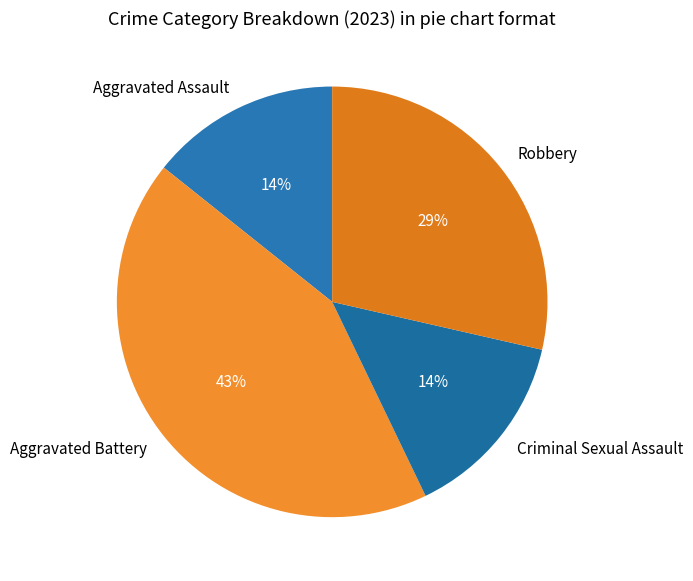

To the nearest percent, what is the difference between the largest and smallest slice percentages?

29%